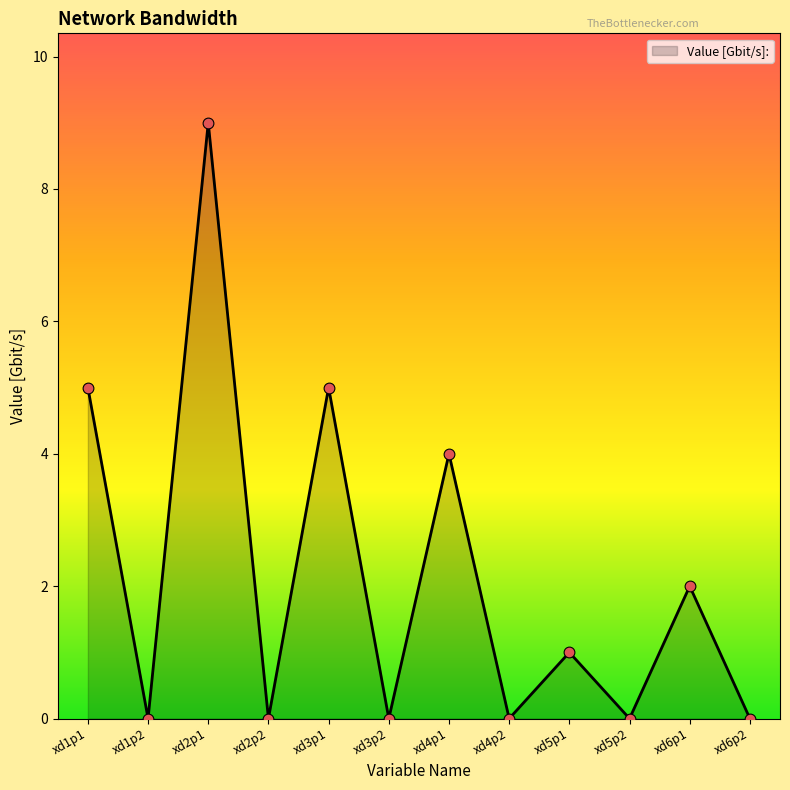

Between xd6p1 and xd5p1, which is larger?

xd6p1